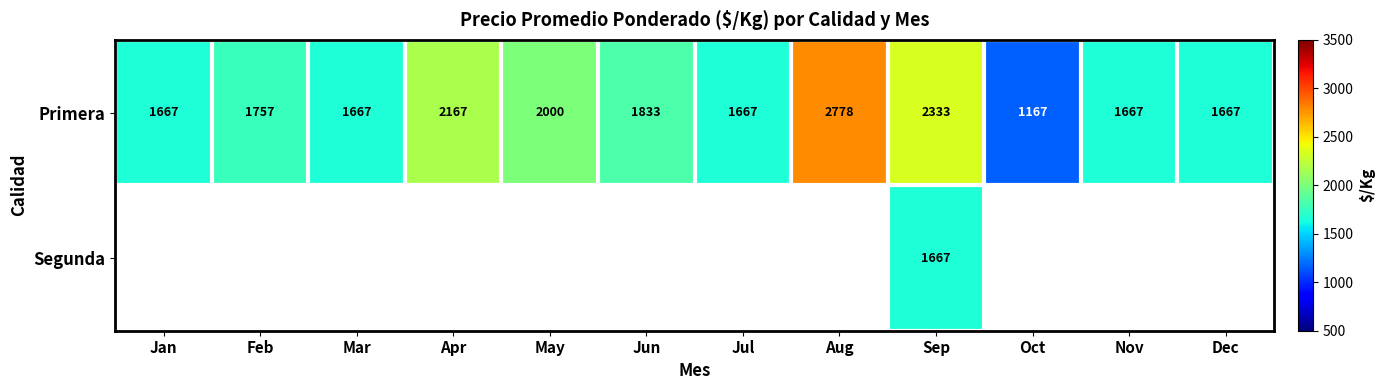

At which label is Primera closest to 1972?

May